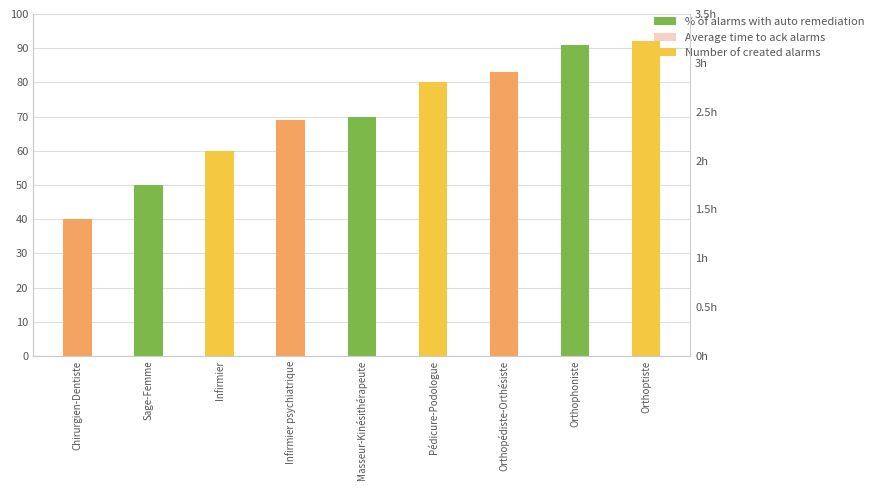

The chart shows a value of 80 at Pédicure-Podologue. True or false?

True